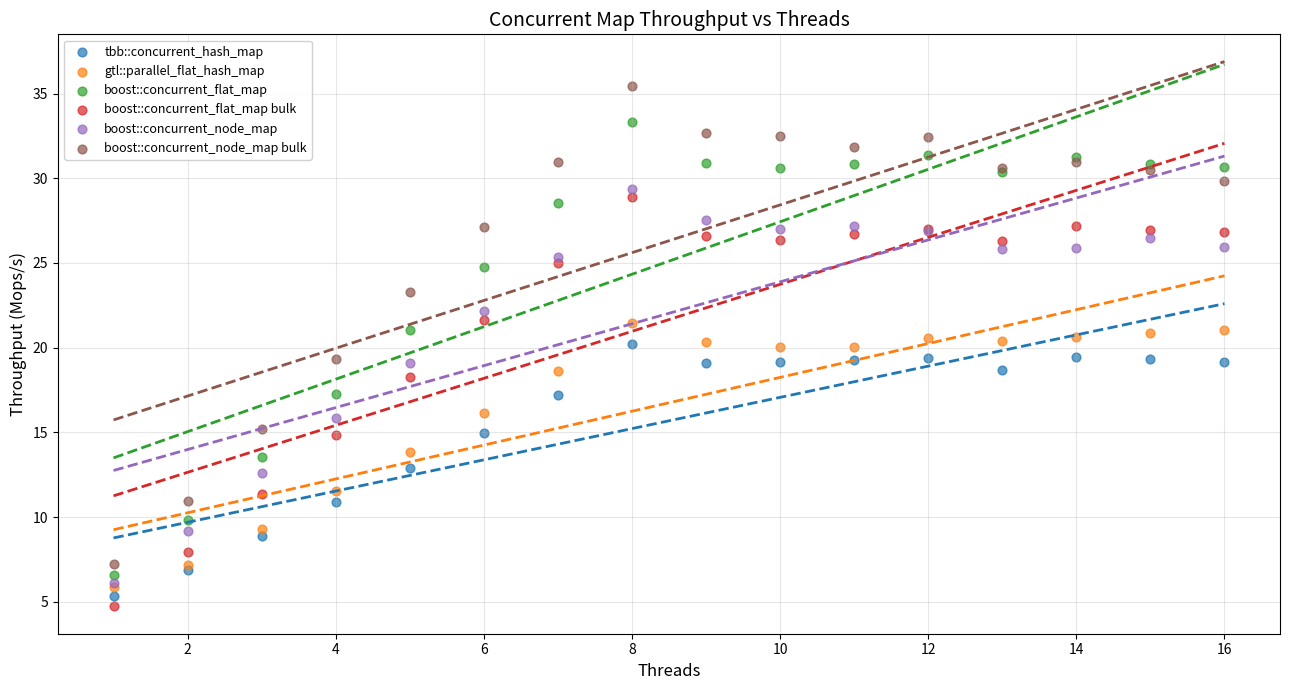

Which series reaches the maximum Y coordinate?

boost::concurrent_node_map bulk